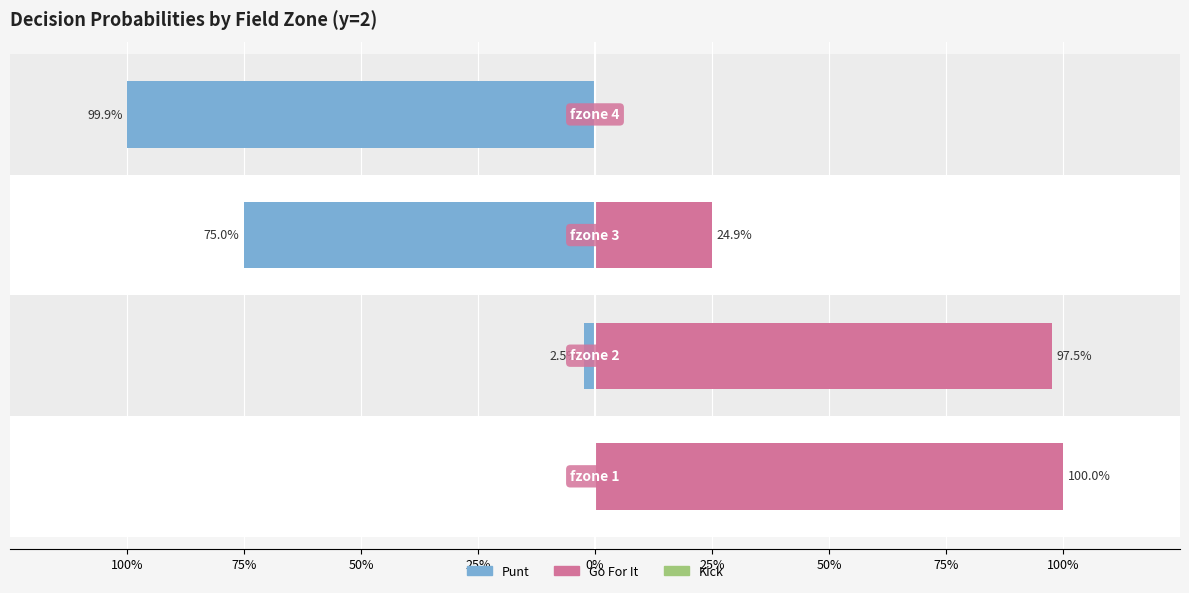

True or false: punt has a value of 1.0 at fzone 3.

False